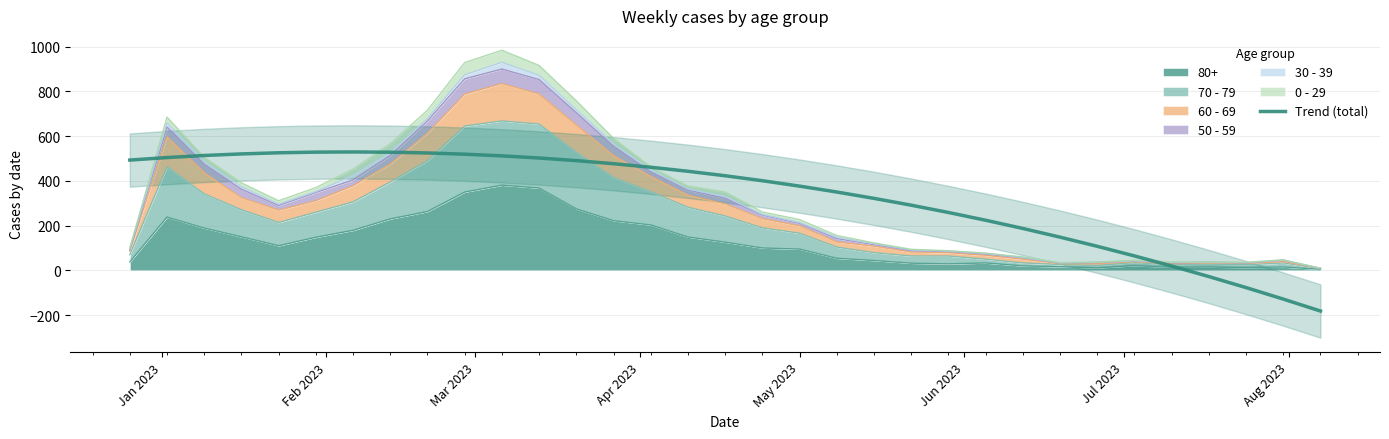

What is the difference between the maximum and minimum values?

711.3